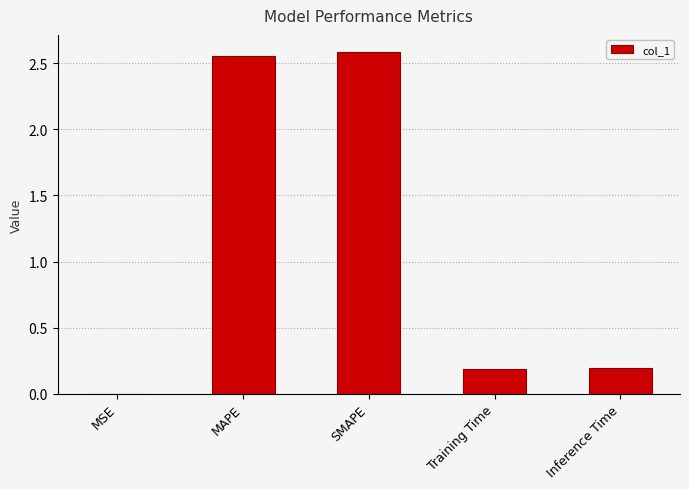

Is it true that the value at MAPE is 2.6?

True